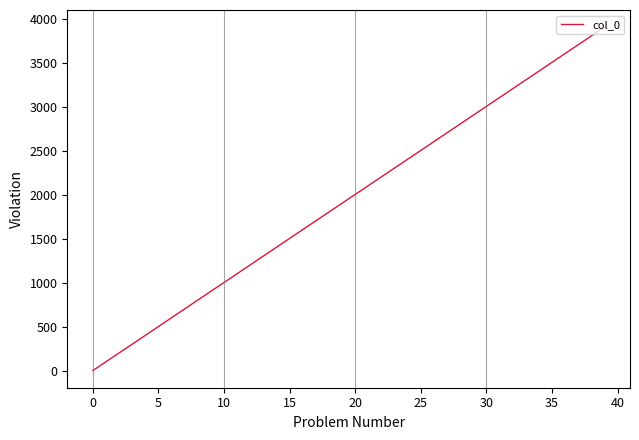

What is the value of the 39th point from the left?

3807.0